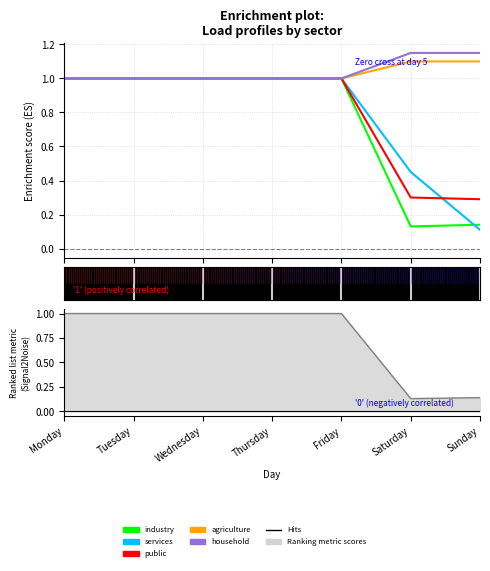

Where is services nearest to the value 0?

Sunday